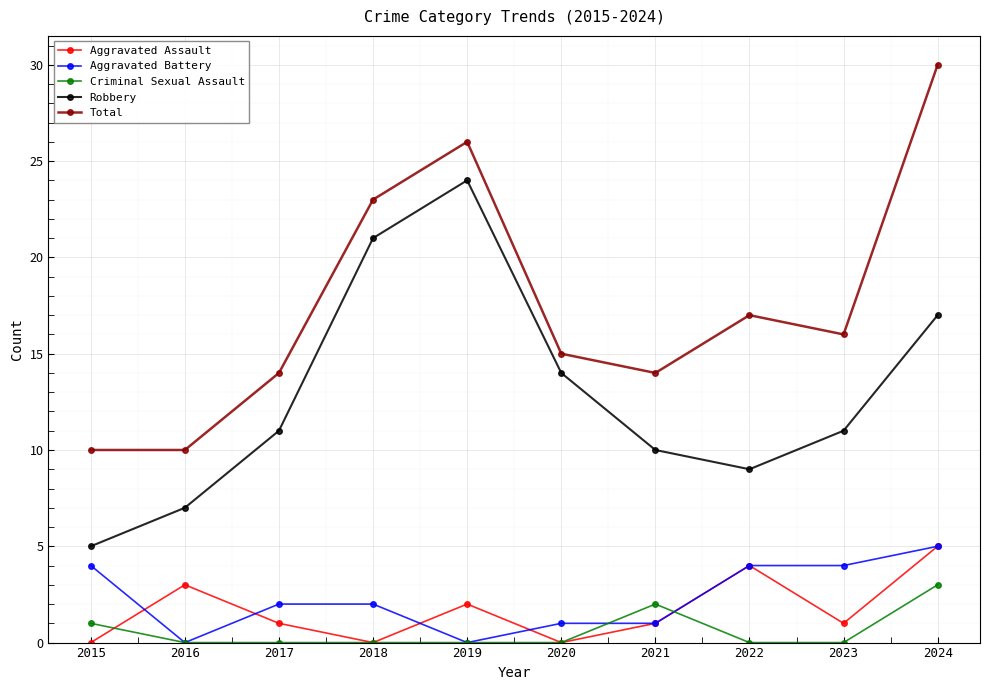

The value of Total at 2017 is 14. True or false?

True